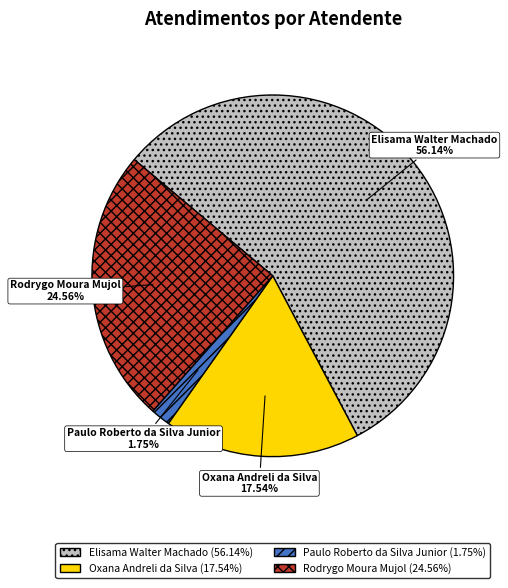

Rank the categories by value from lowest to highest.

Paulo Roberto da Silva Junior, Oxana Andreli da Silva, Rodrygo Moura Mujol, Elisama Walter Machado